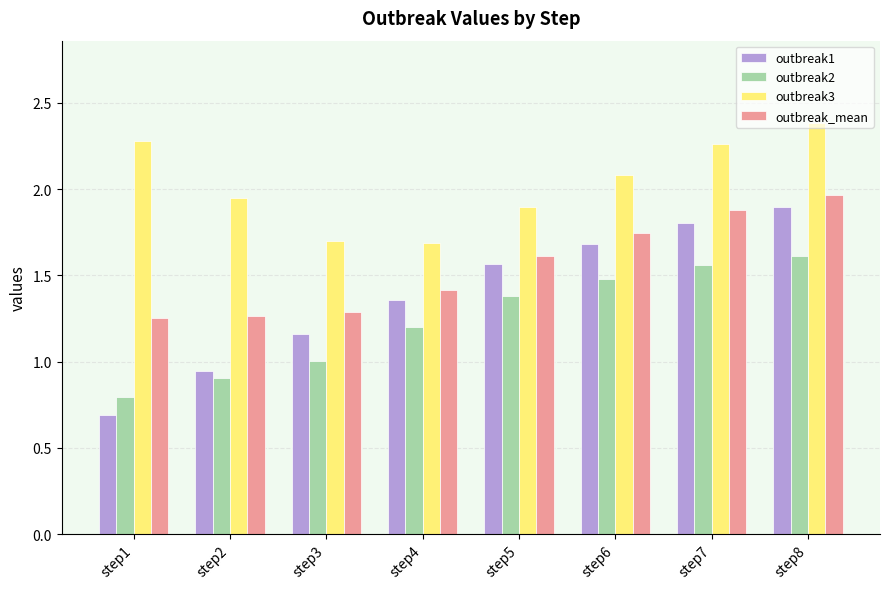

Is the value of outbreak1 at step6 greater than the value of outbreak3 at step6?

No